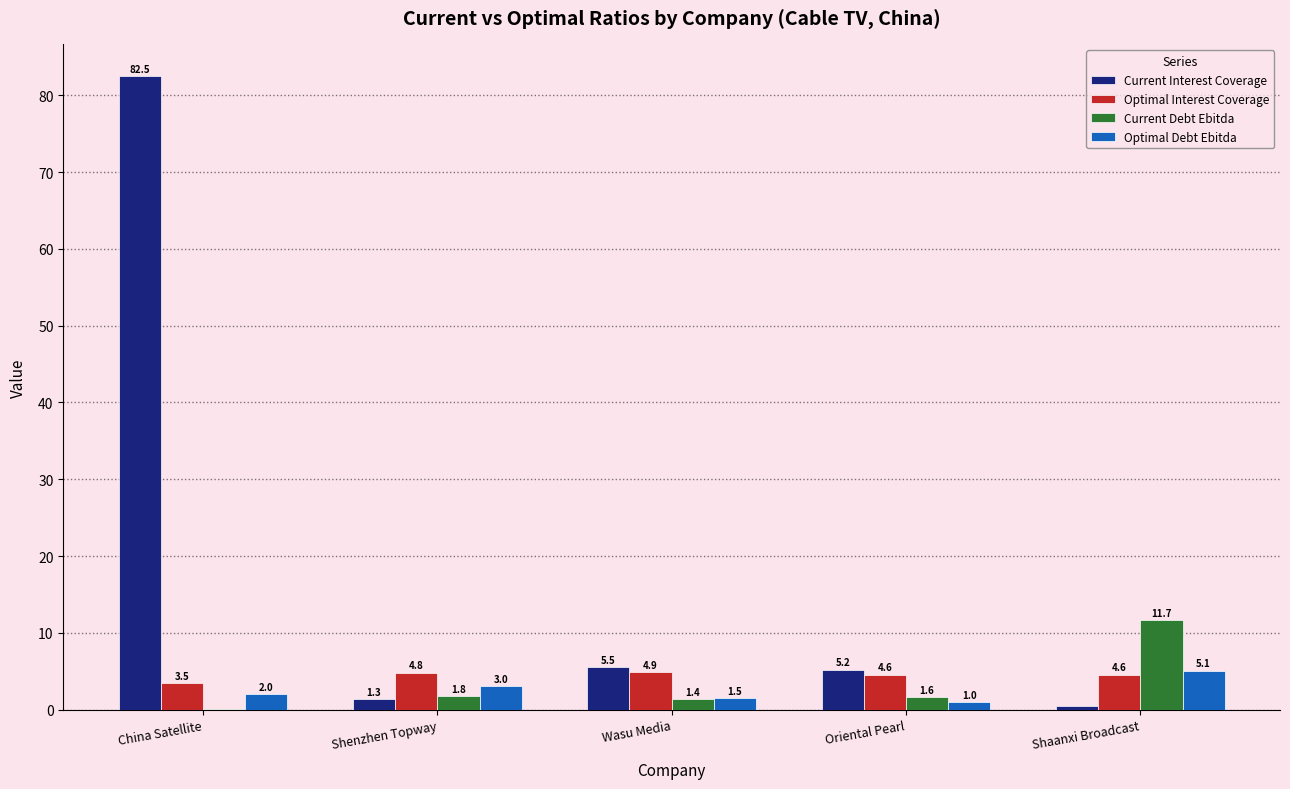

What is the maximum value shown in the chart?

82.5